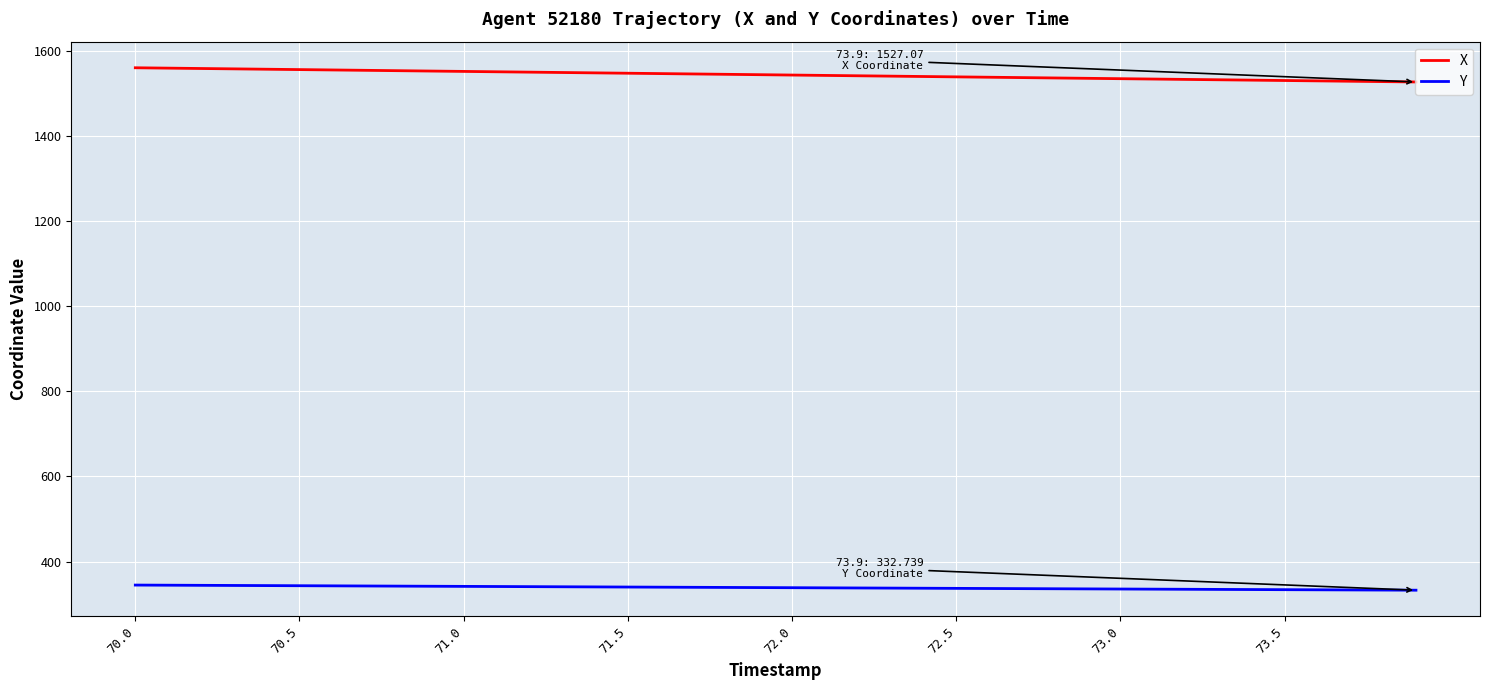

True or false: X and Y intersect in this chart.

False